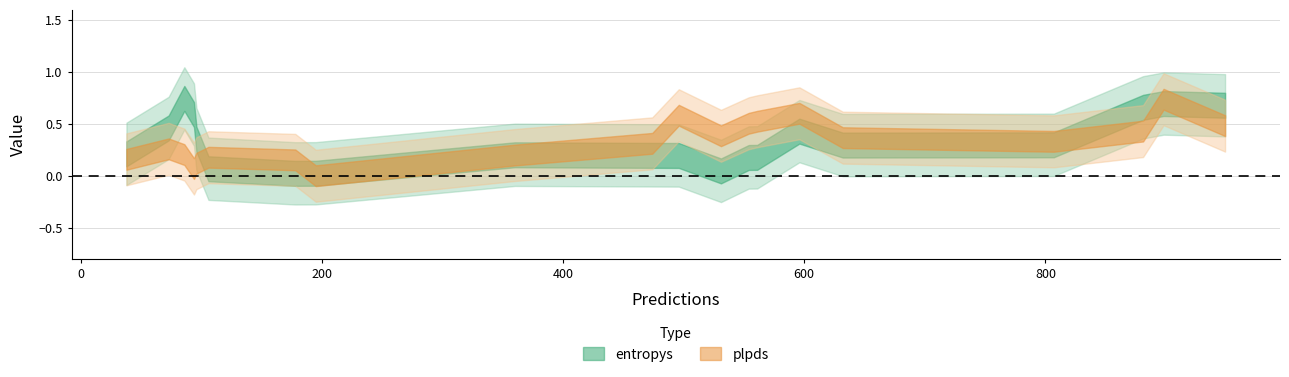

Rank the categories by plpds value from lowest to highest.

11, 8, 4, 3, 5, 15, 9, 12, 0, 16, 19, 13, 2, 17, 6, 18, 10, 7, 14, 1